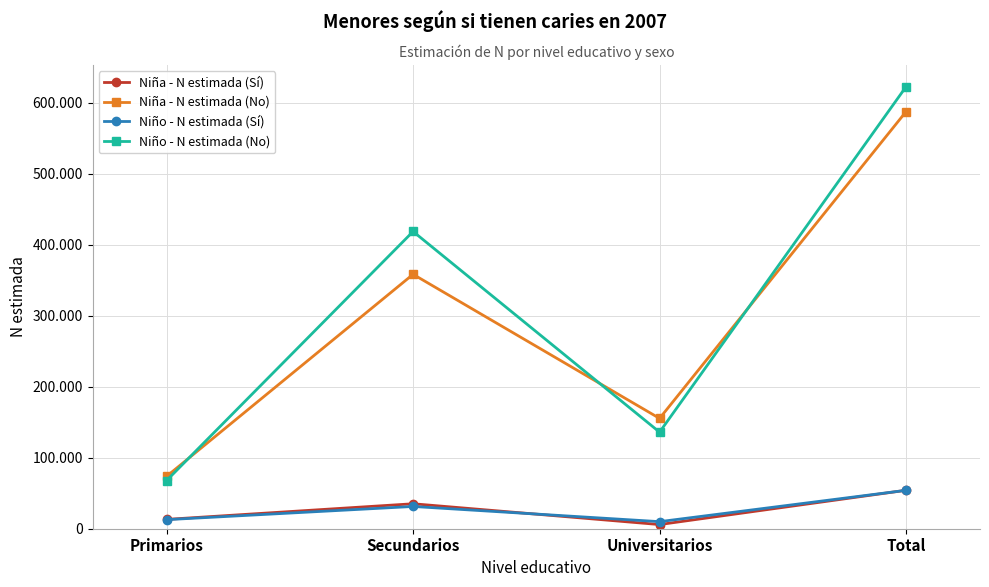

Where do Niño - N estimada (No) and Niña - N estimada (No) first cross each other?

Primarios and Secundarios